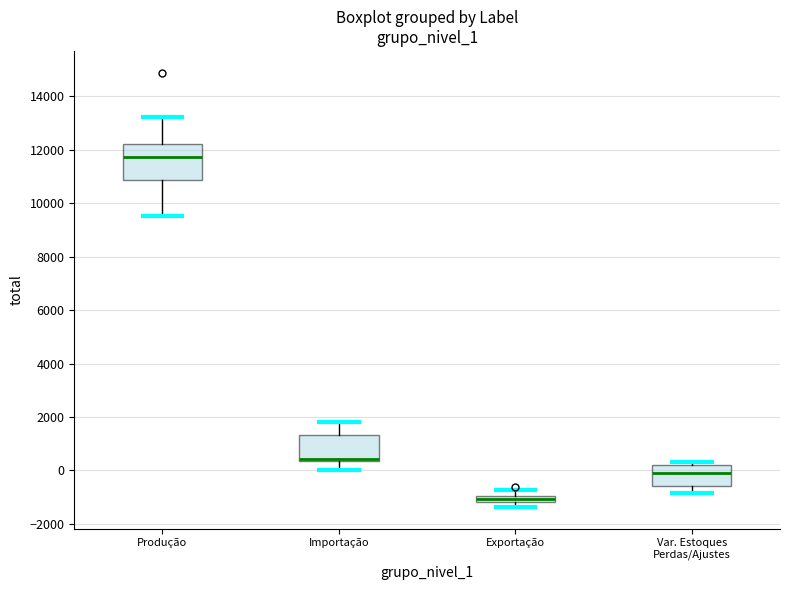

Where does the upper whisker of the box for Exportação end on the y-axis? The values are not printed on the chart, so give them approximately, as read against the axis.

-800